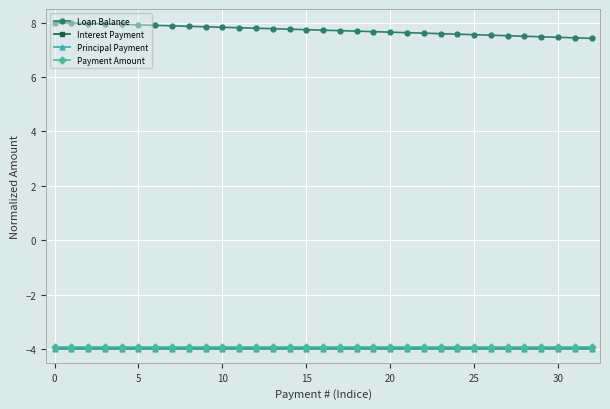

True or false: Payment Amount and Interest Payment cross at least once.

False